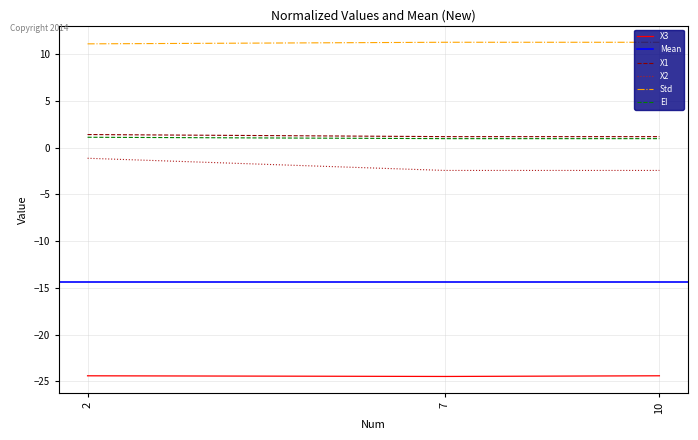

Which category has the highest value in the X3 series?

10